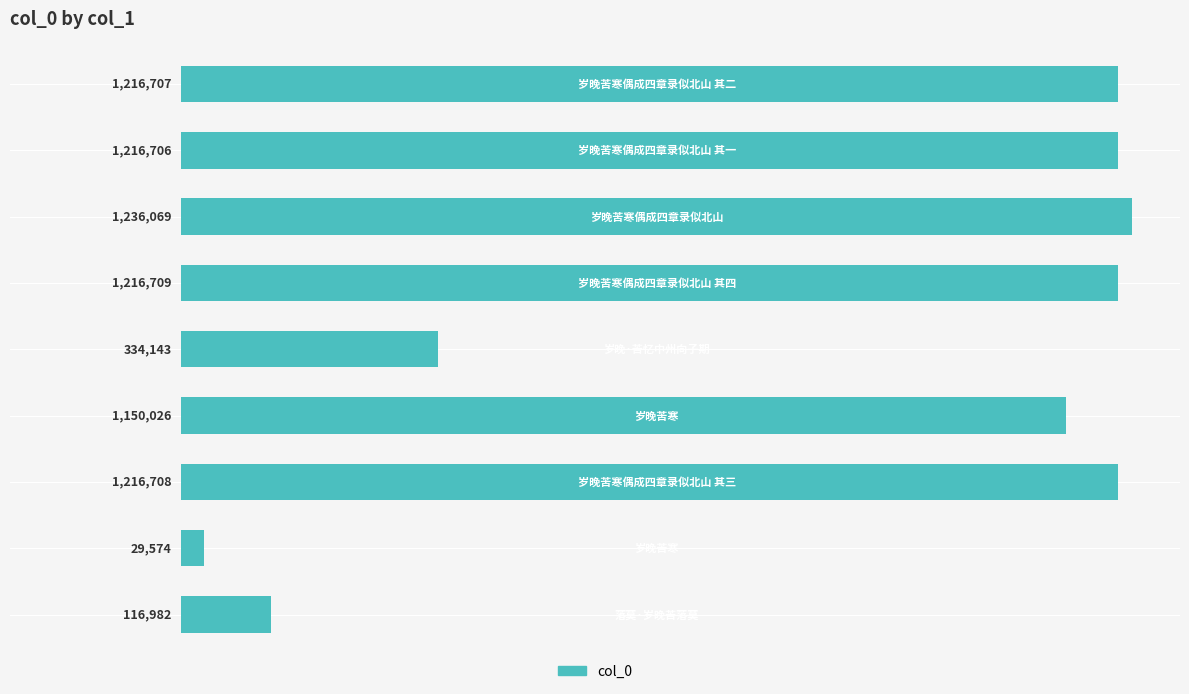

Are the bars horizontal?

Yes